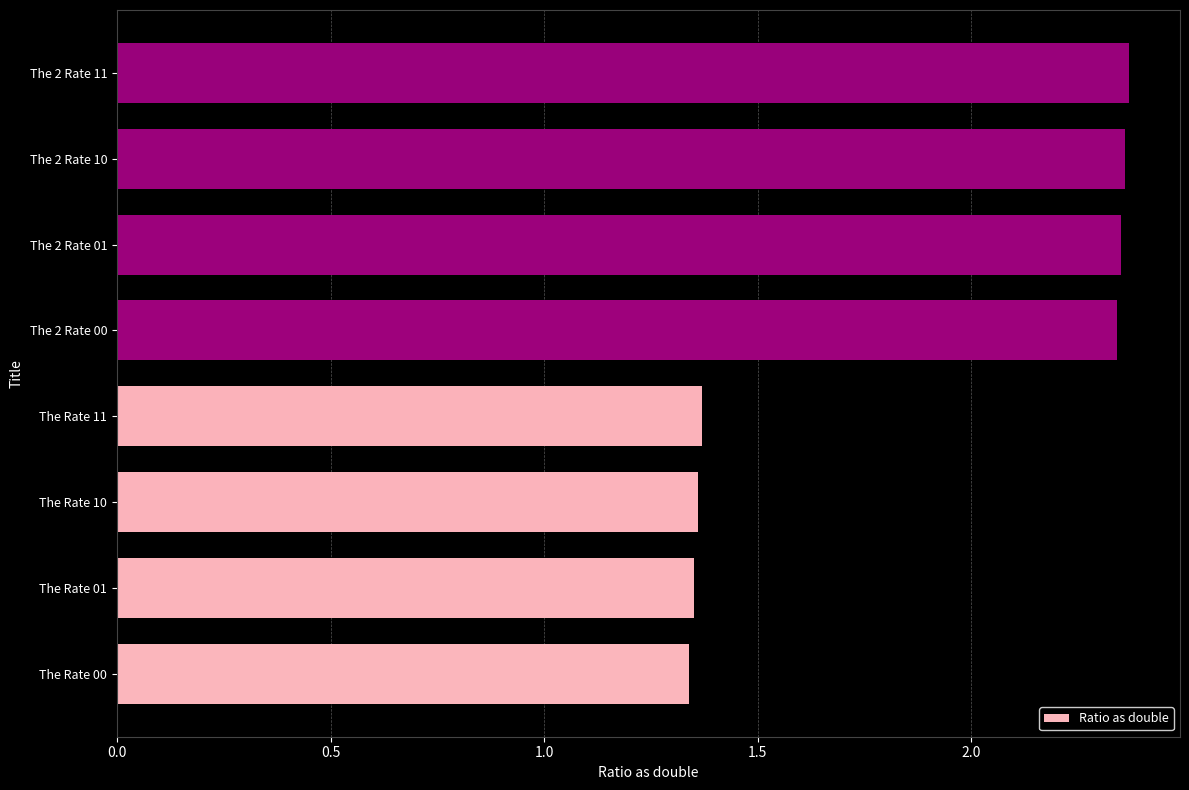

Between The 2 Rate 01 and The Rate 11, which is larger?

The 2 Rate 01